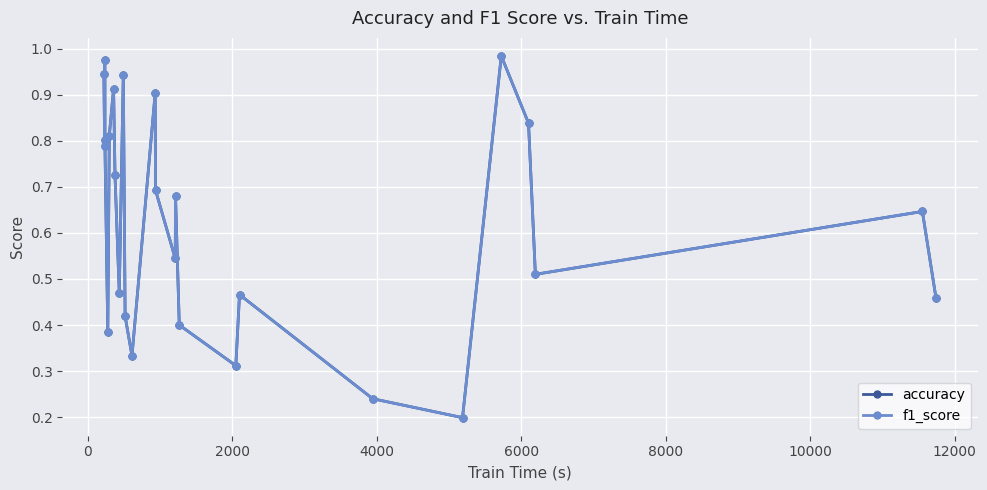

Which series has the widest spread of values?

accuracy